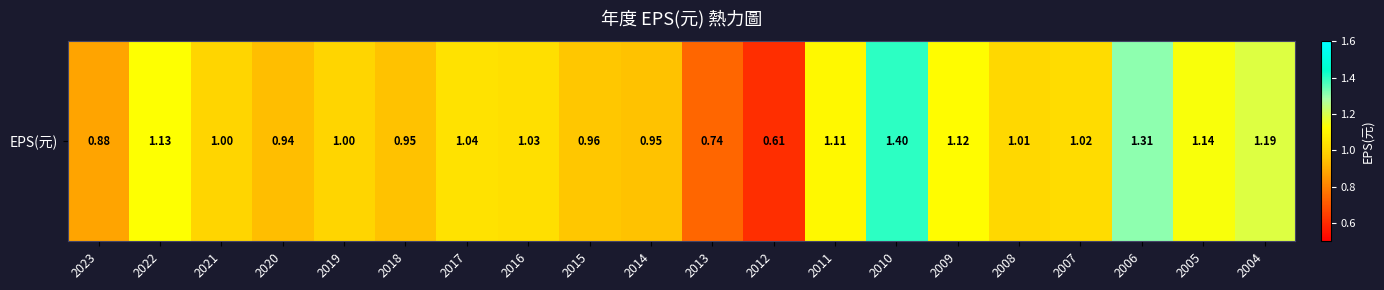

What is the sum of all values?

20.5